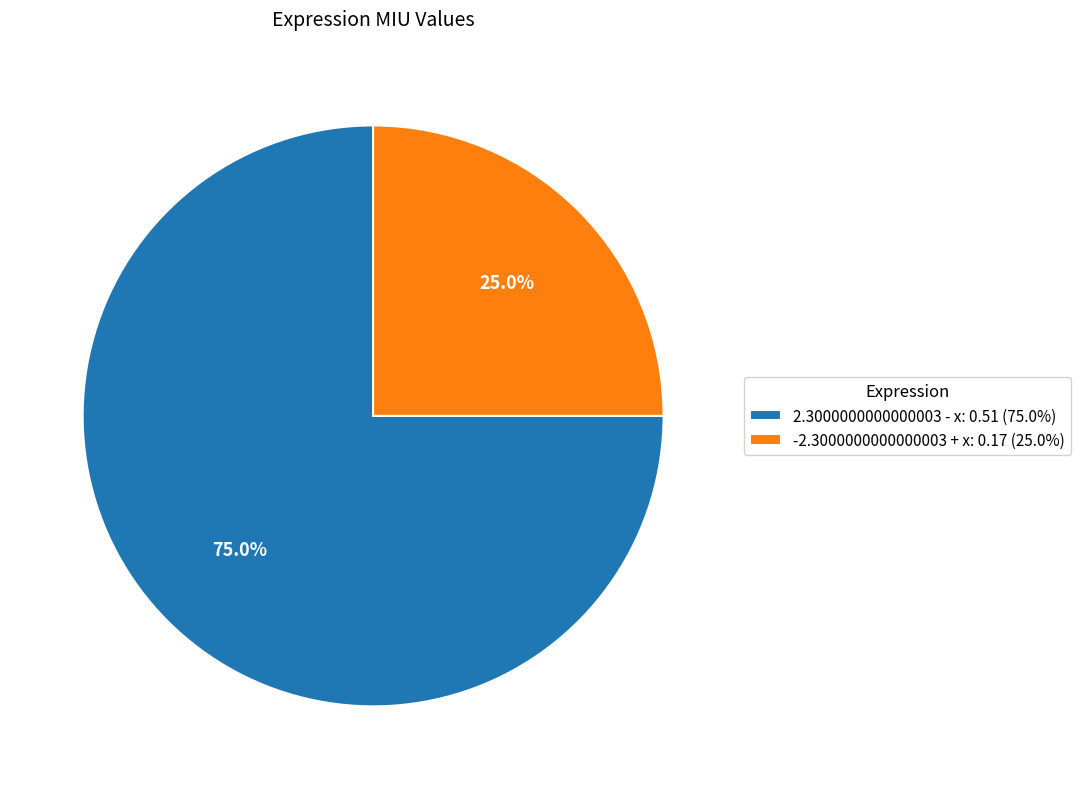

Is -2.3000000000000003 + x the majority of the pie?

No